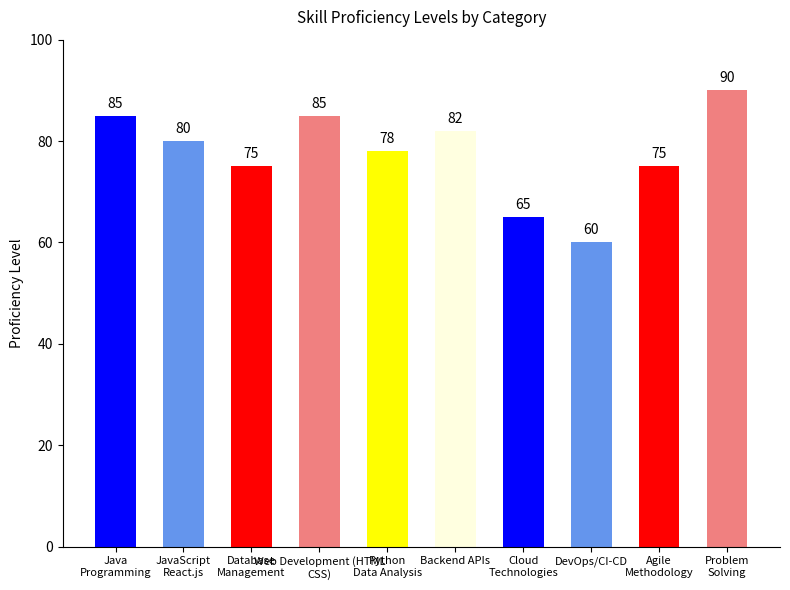

What is the smallest value displayed?

60